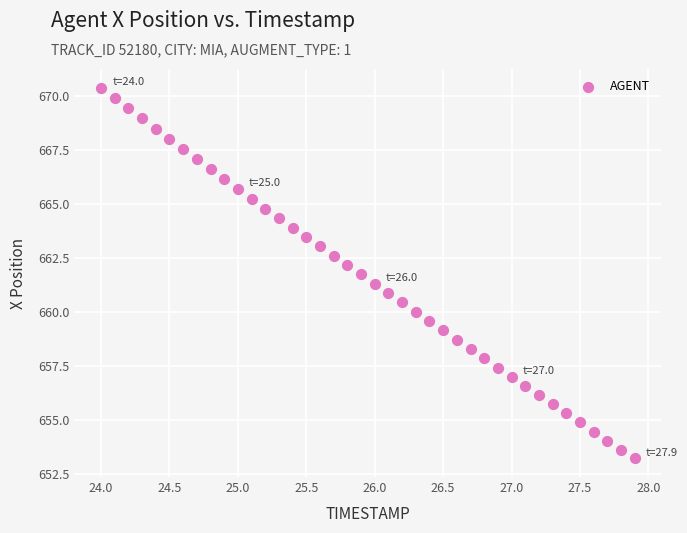

What is the range of X values (max minus min)?

3.9